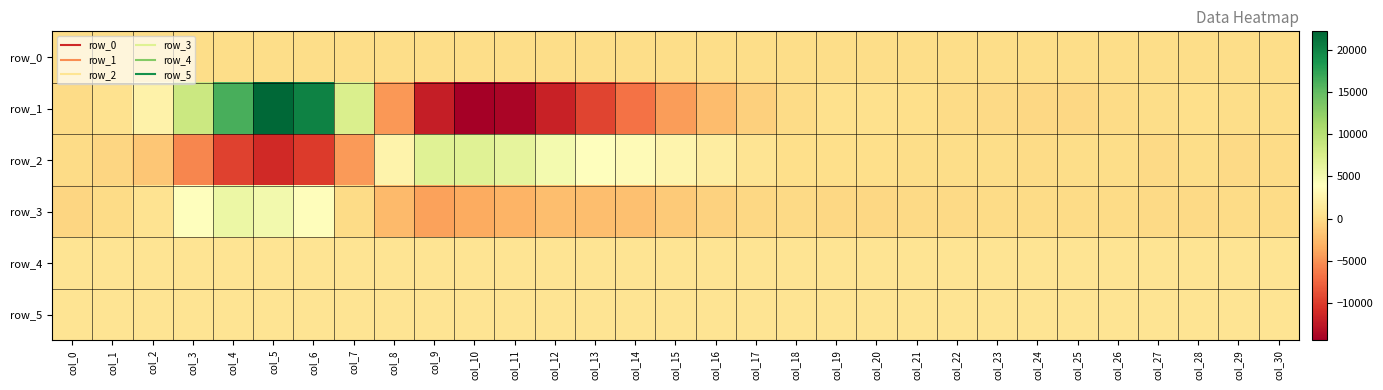

Count the number of categories in the chart.

31